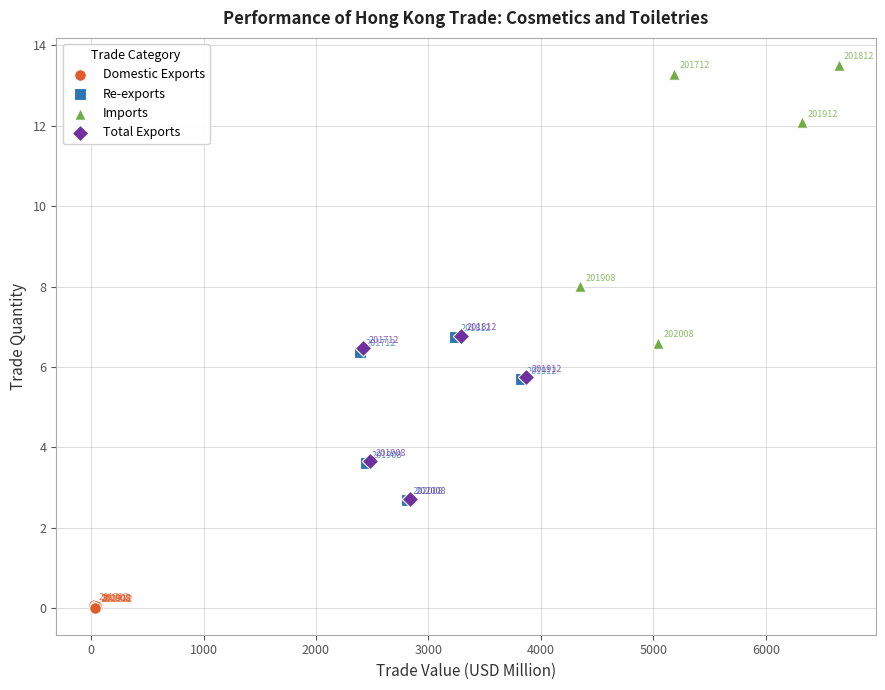

Which series contains the lowest Y value?

Domestic Exports